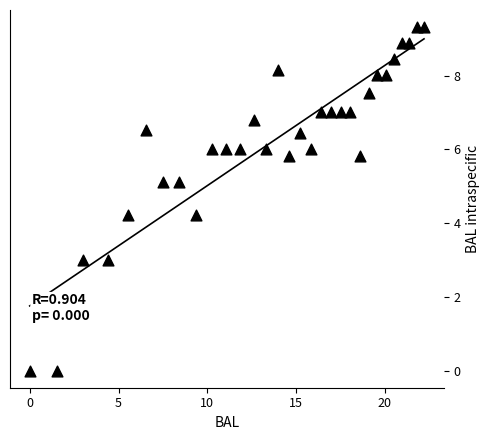

What is the range of Y values (max minus min)?

9.3